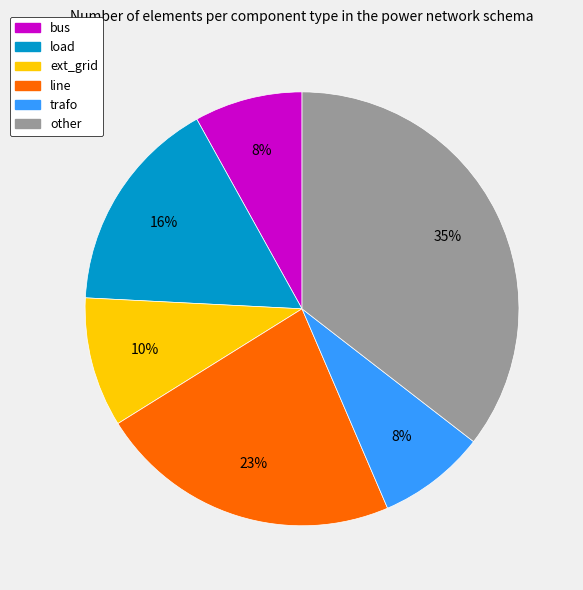

Approximately how many times larger is the value at other compared to trafo?

4.4